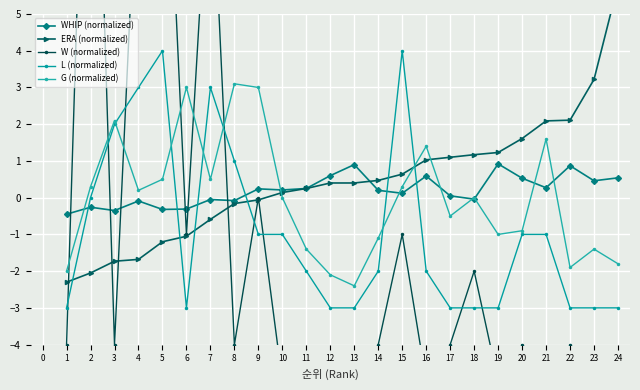

At 13, list the series in order from largest to smallest.

WHIP (normalized), ERA (normalized), G (normalized), L (normalized), W (normalized)